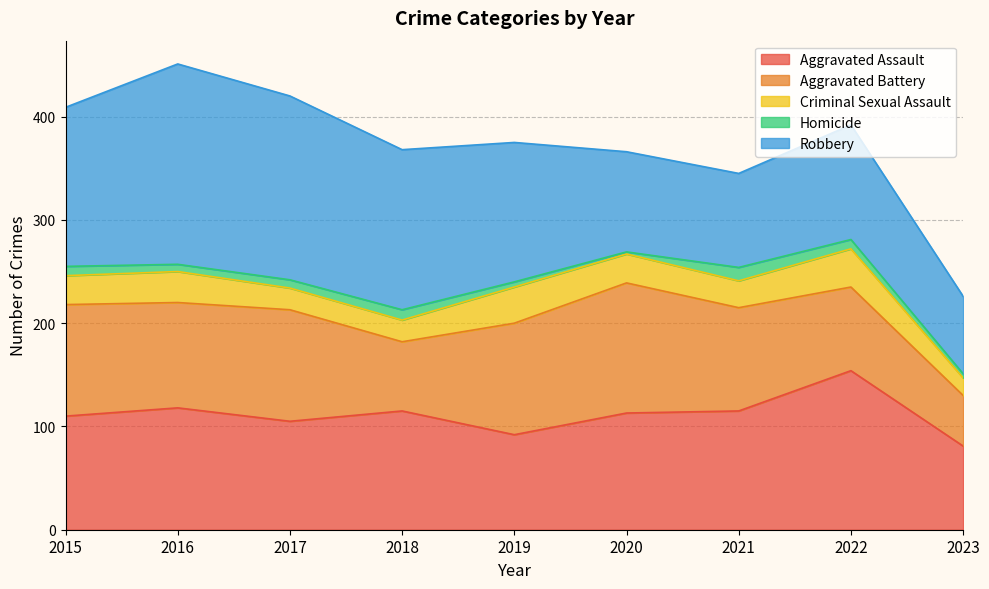

What is the total value across all series at 2015?

409